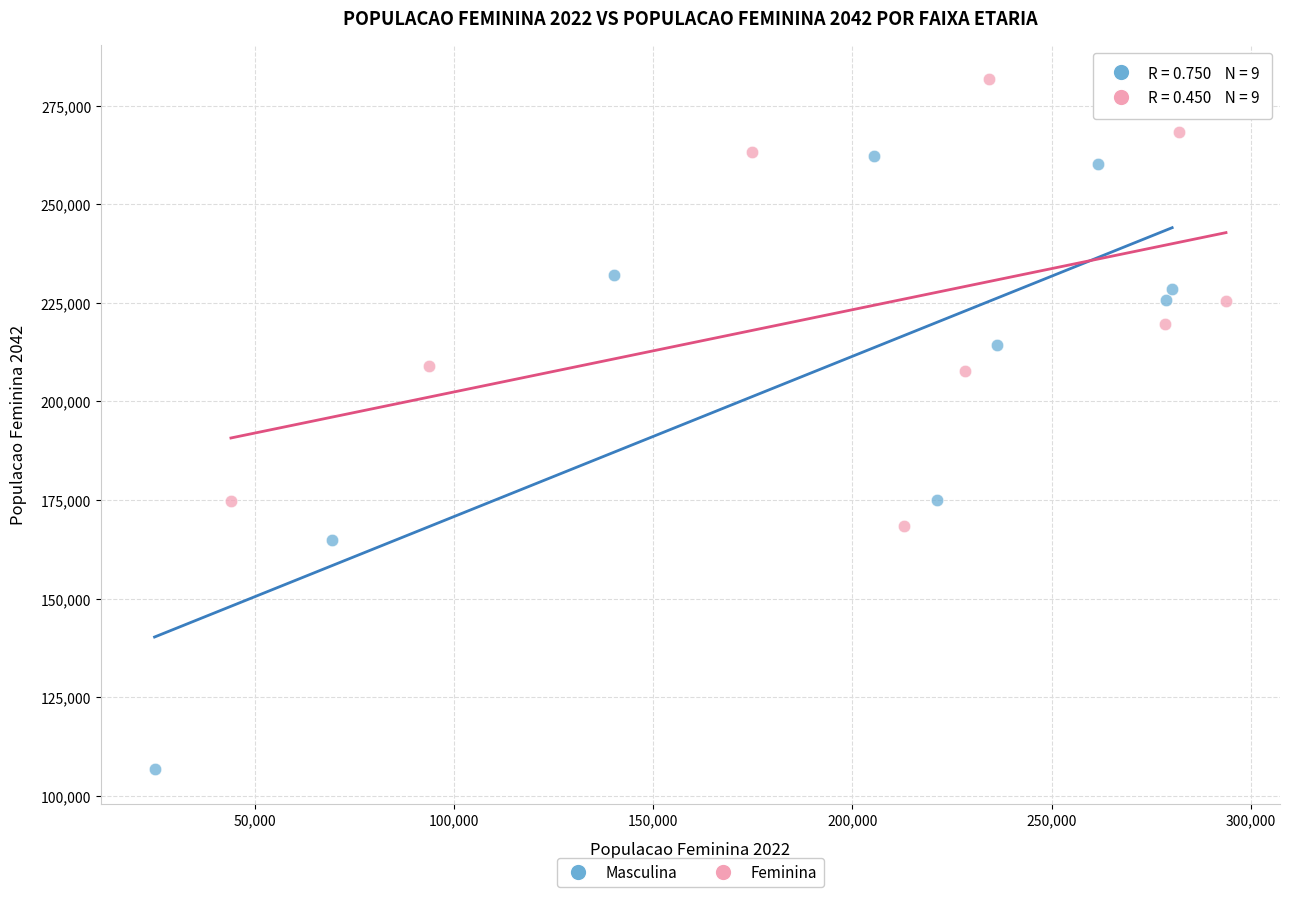

Which series reaches the maximum Y coordinate?

Feminina